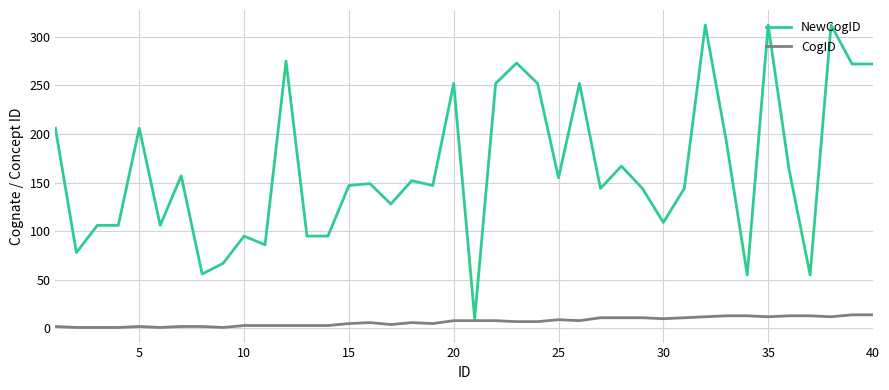

List the series in order of their overall mean, lowest first.

CogID, NewCogID